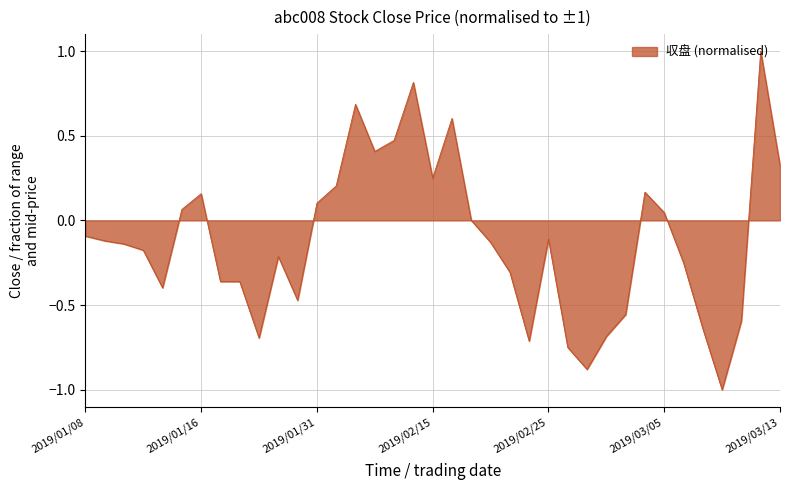

What is the difference between the maximum and minimum values?

2.0